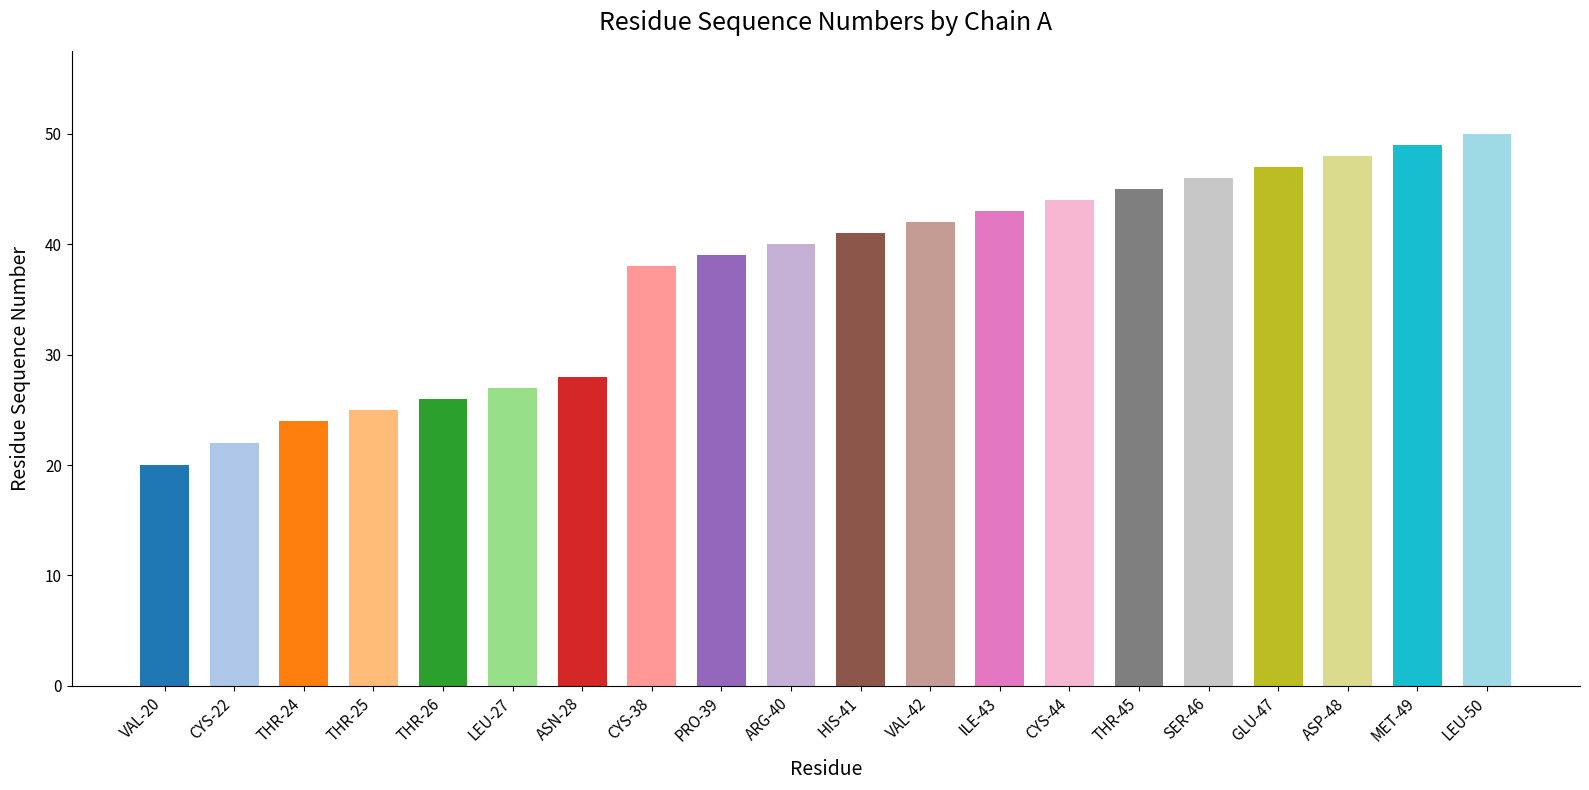

Reading left to right, list all the values displayed in this chart.

20	22	24	25	26	27	28	38	39	40	41	42	43	44	45	46	47	48	49	50